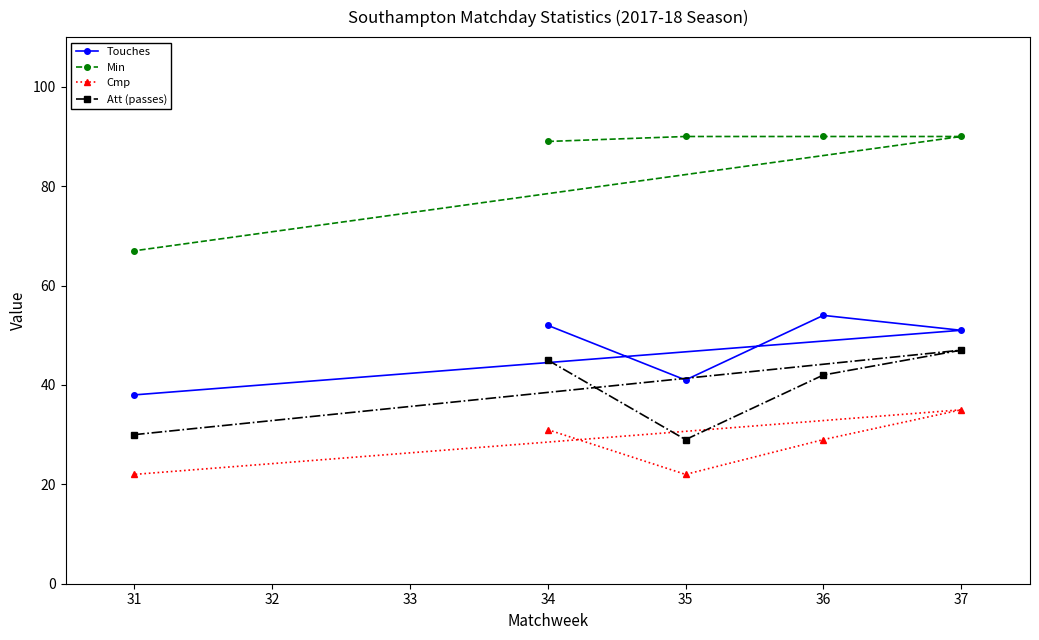

Is this an area chart (filled region under the line)?

No